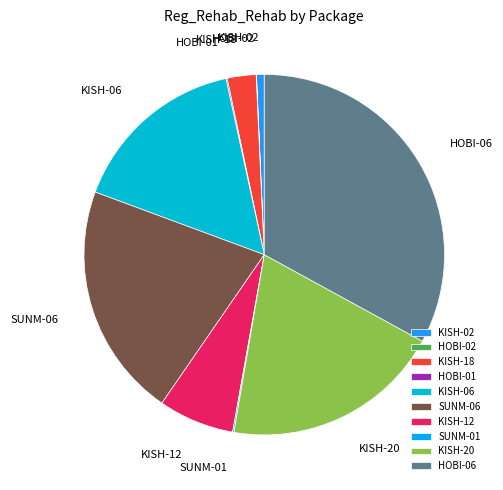

Is it true that KISH-02 is 1% of the pie?

True